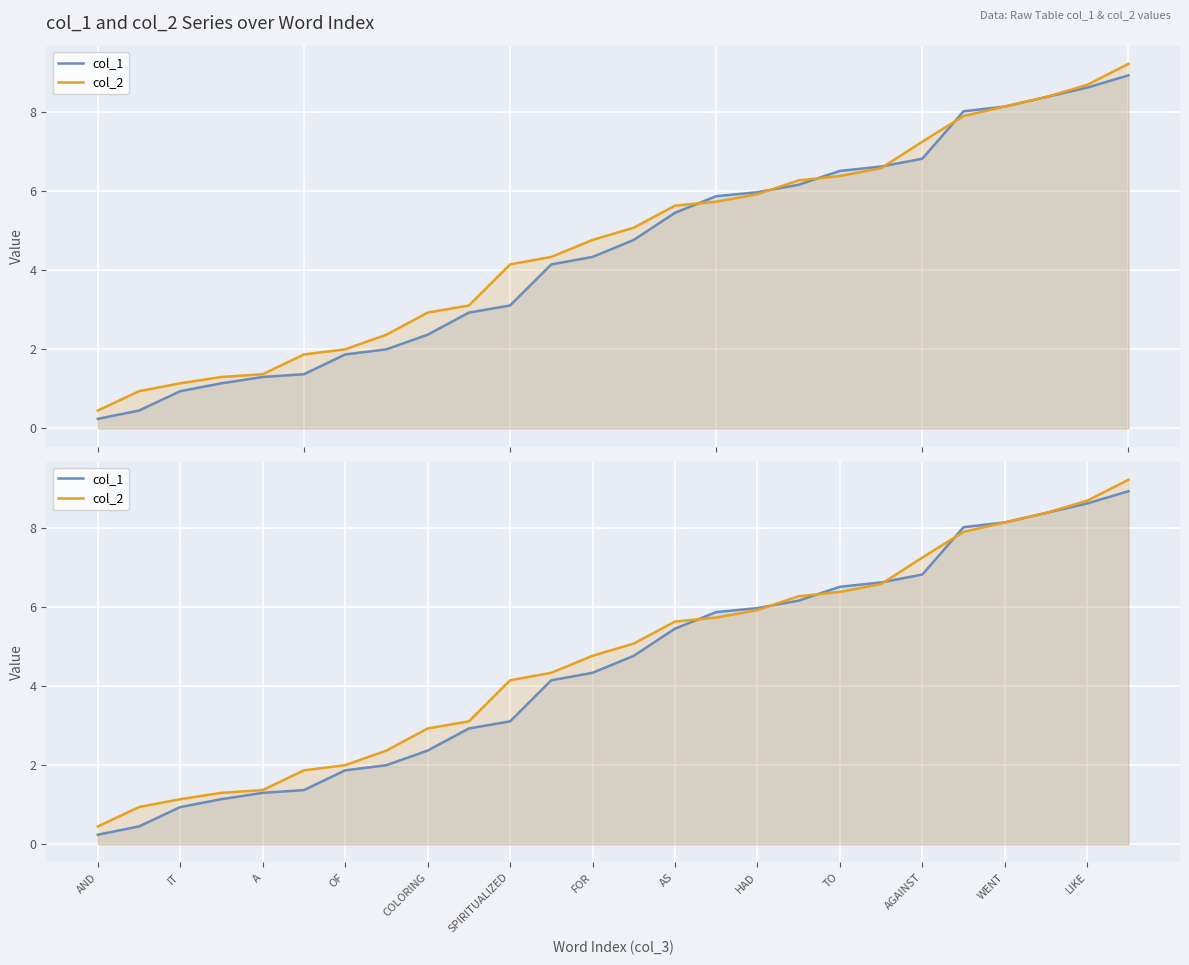

True or false: col_1 has a value of 3.9 at 17.

False